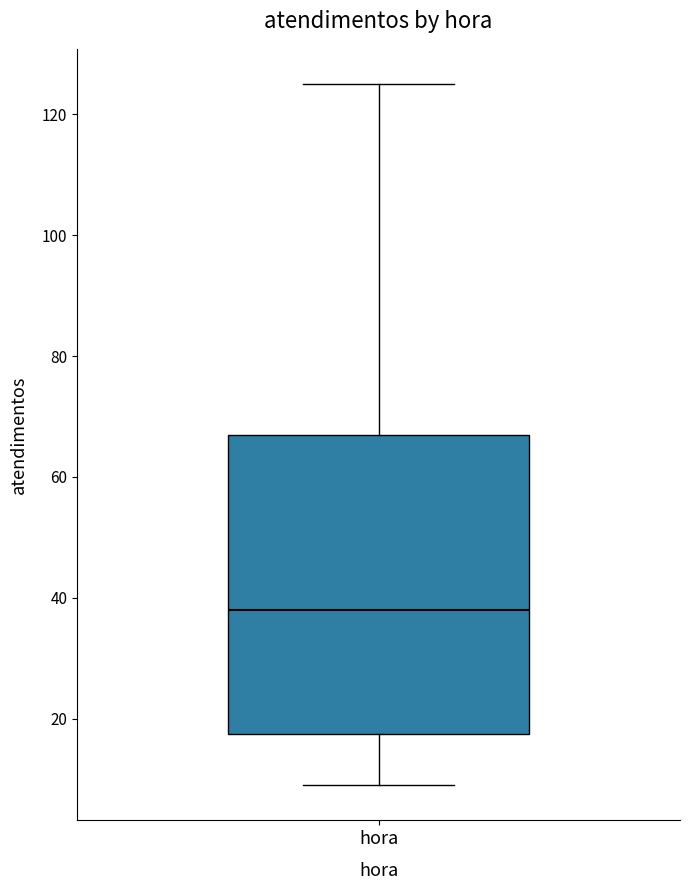

Transcribe this box plot: give where the median line is, the range the box spans, and where the two whiskers end, as read against the y-axis. The values are not printed on the chart, so give them approximately, as read against the axis.

median 38, box 18 to 68, whiskers 10 to 126